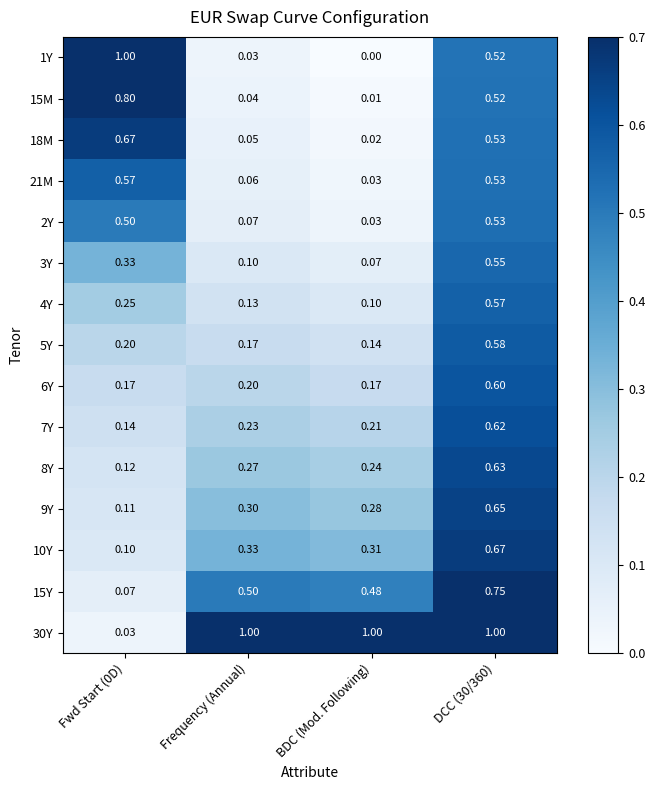

At how many categories does at least one series exceed 0?

4